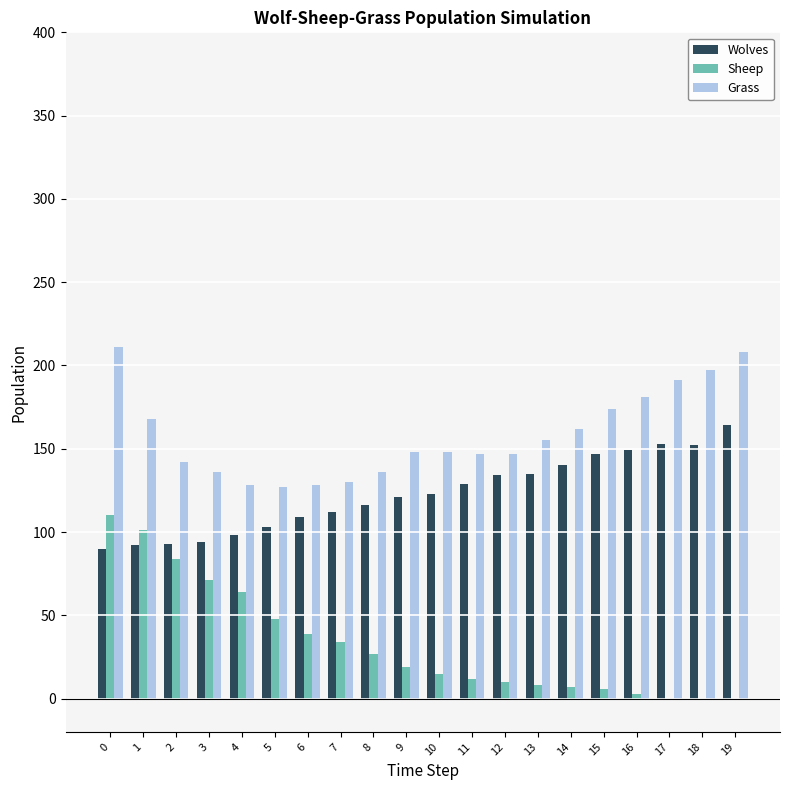

What is the sum of all Wolves values?

2454